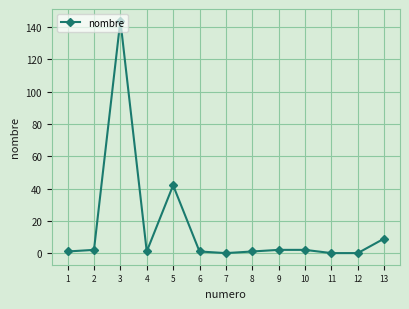

Reading left to right, extract all data points from this chart.

1	2	144	1	42	1	0	1	2	2	0	0	9